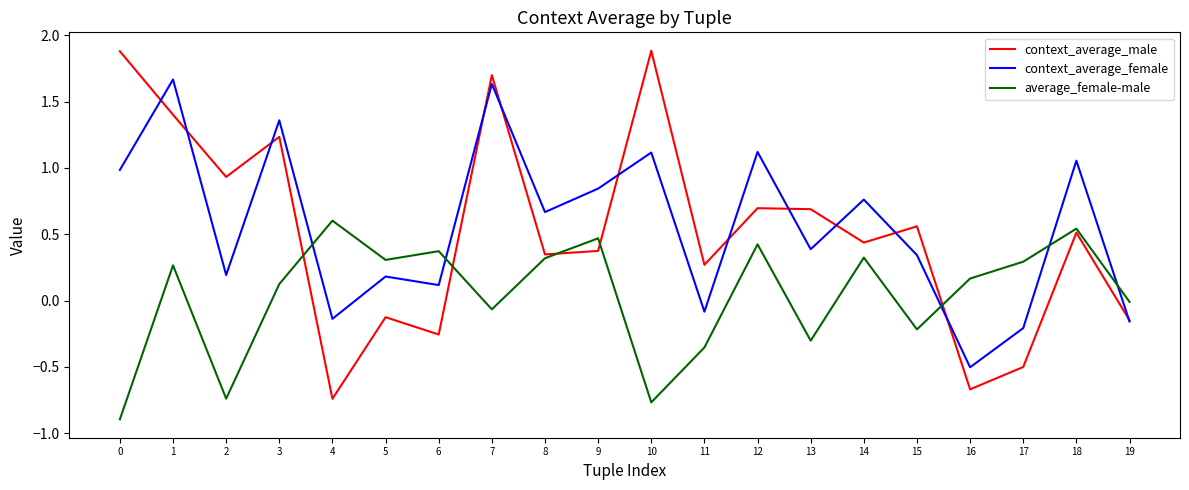

Which series changed the most between 0 and 13?

context_average_male